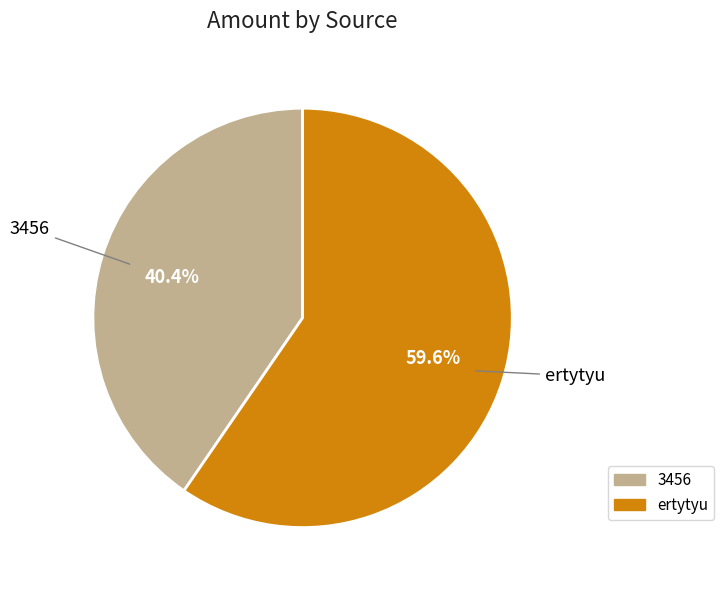

Is the sum of ertytyu and 3456 greater than half?

Yes